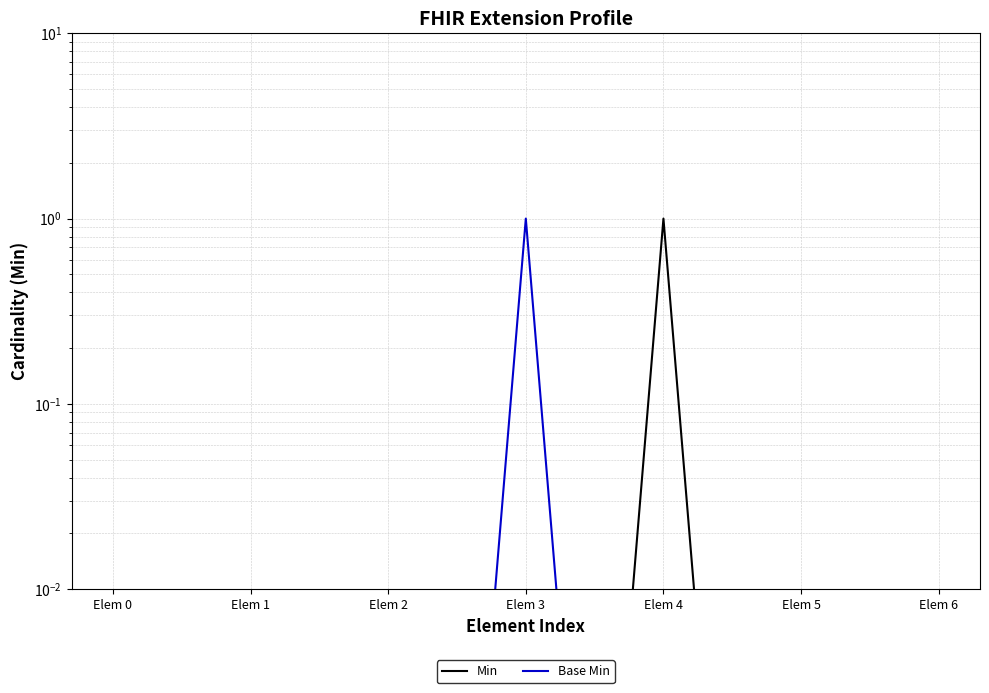

Rank the series by their maximum value, from highest to lowest.

Min, Base Min